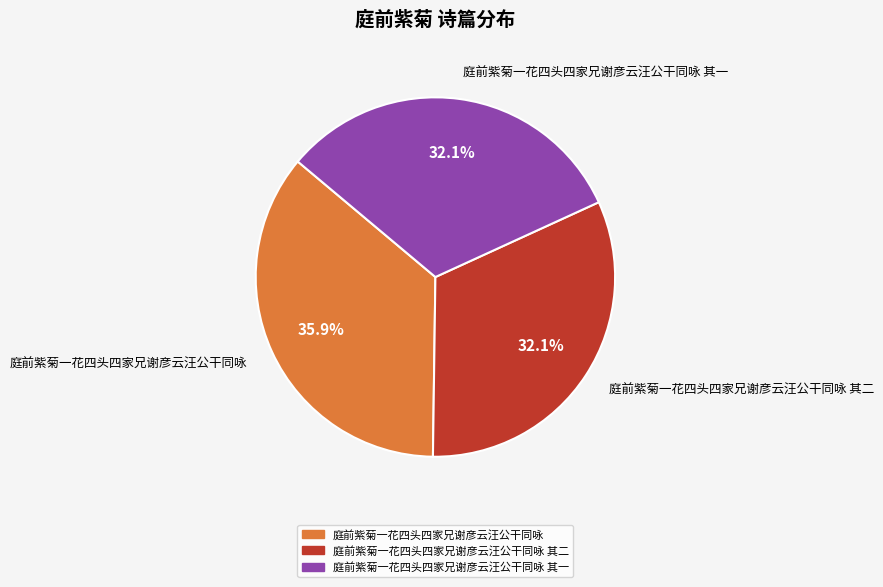

How many slices are in this pie chart?

3